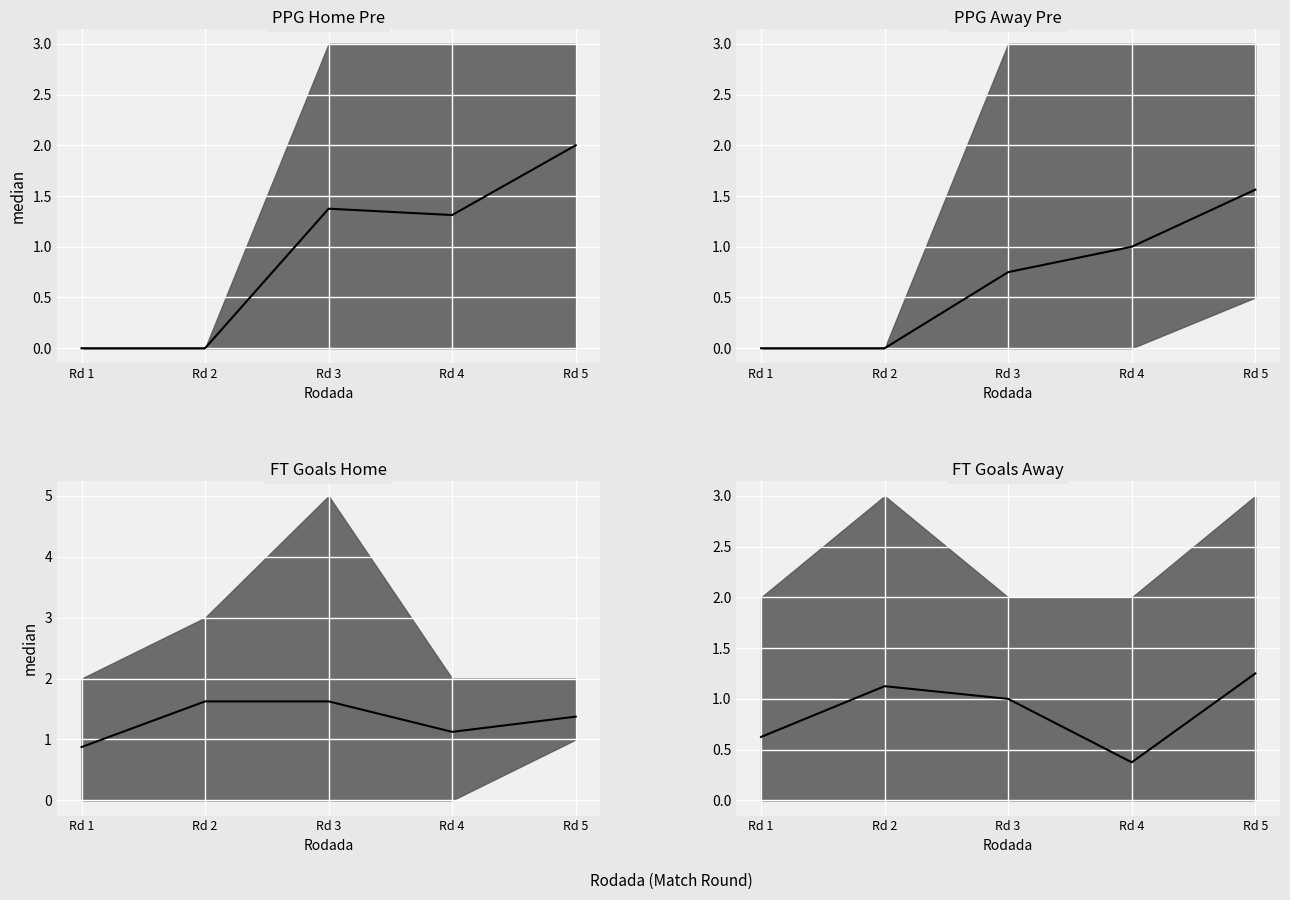

How many categories are shown in the chart?

5